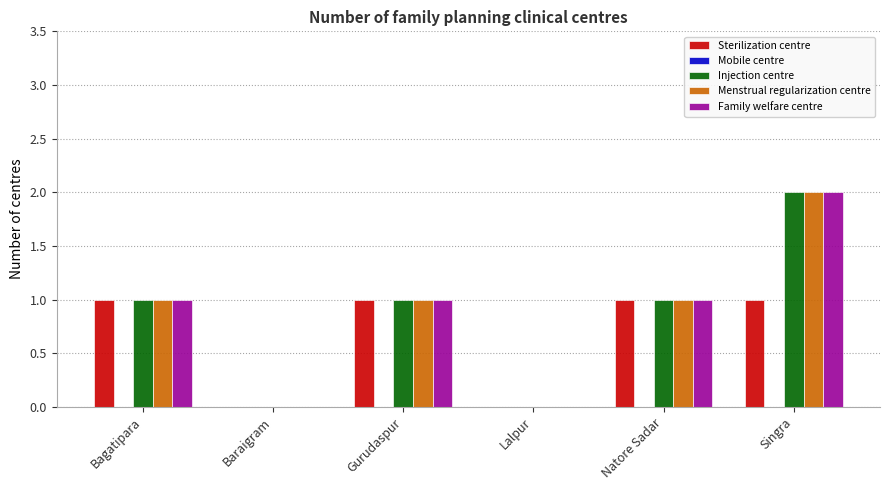

At which category is the sum across all series the highest?

Singra